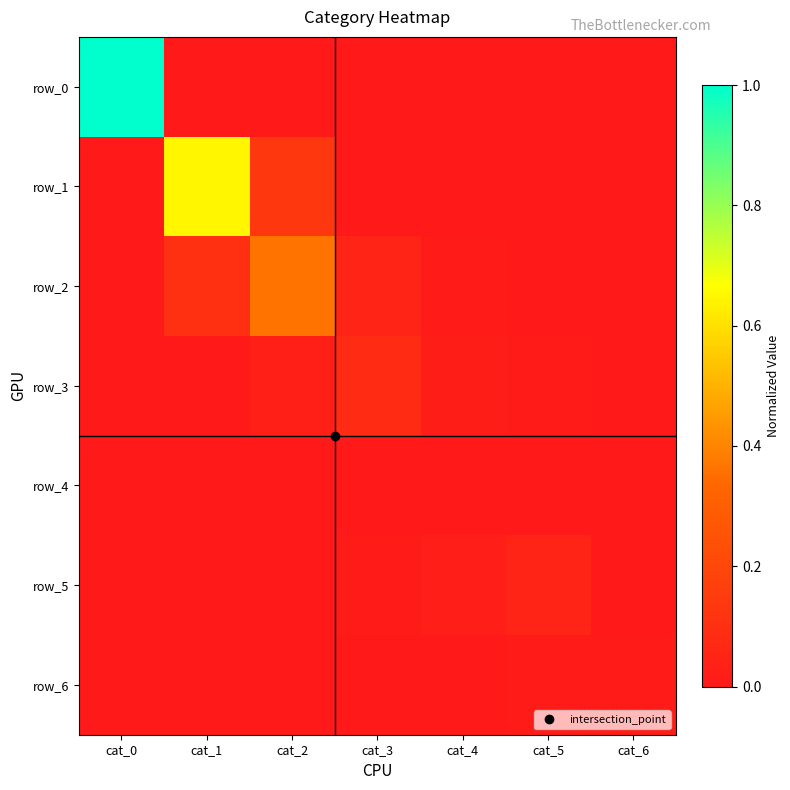

The value of row_0 at cat_1 is 0.0. True or false?

True